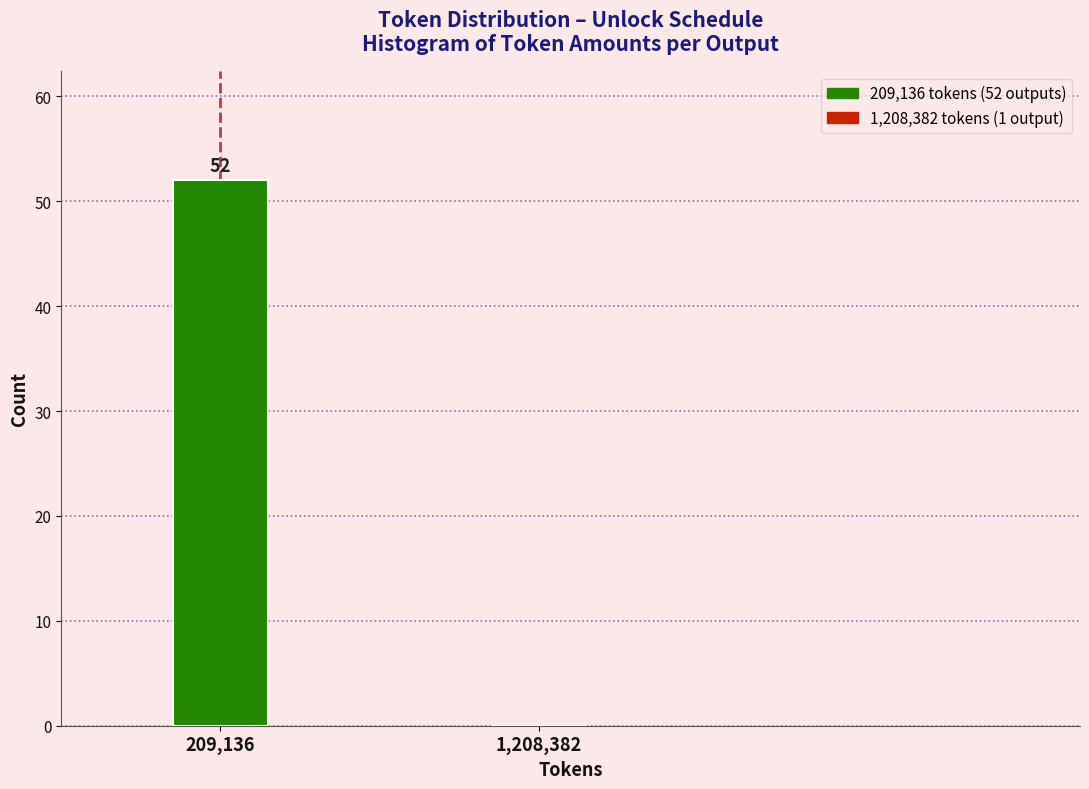

Reading left to right, list all the values displayed in this chart.

209,136=52	1,208,382=0